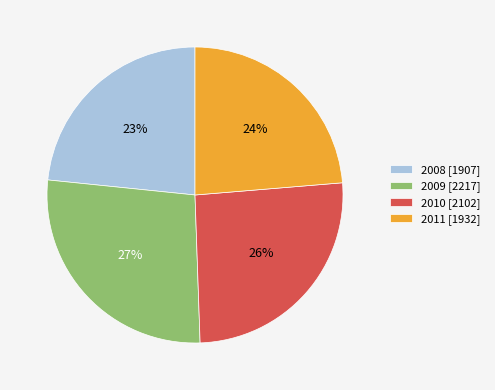

Combined, do 2010 [2102] and 2009 [2217] account for over 50%?

Yes